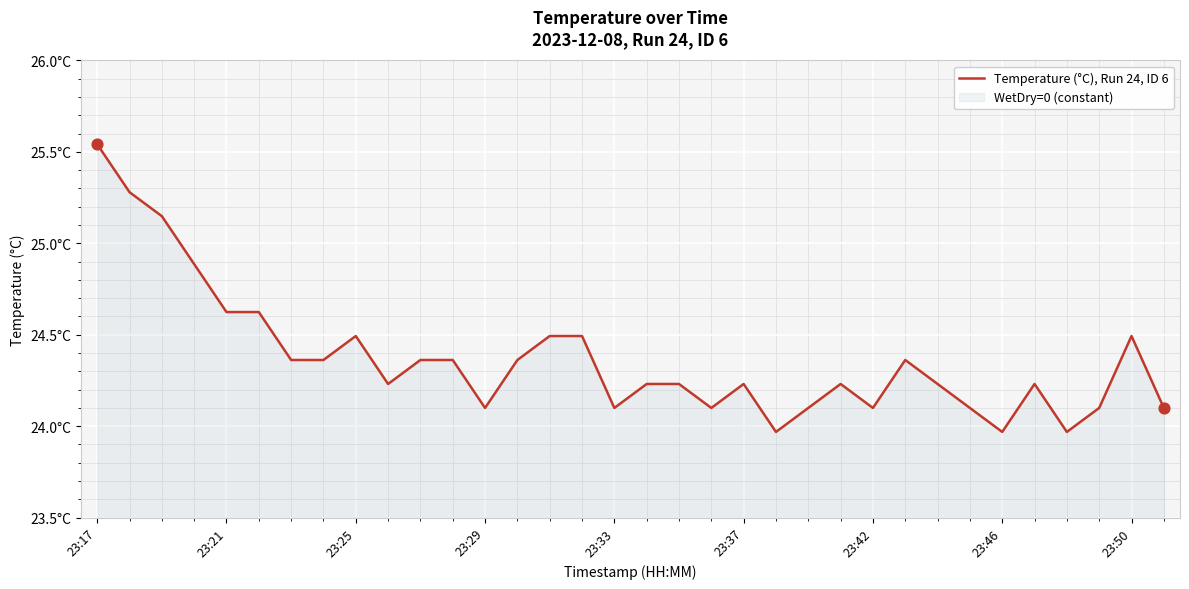

Which has a higher value, 30 or 12?

12